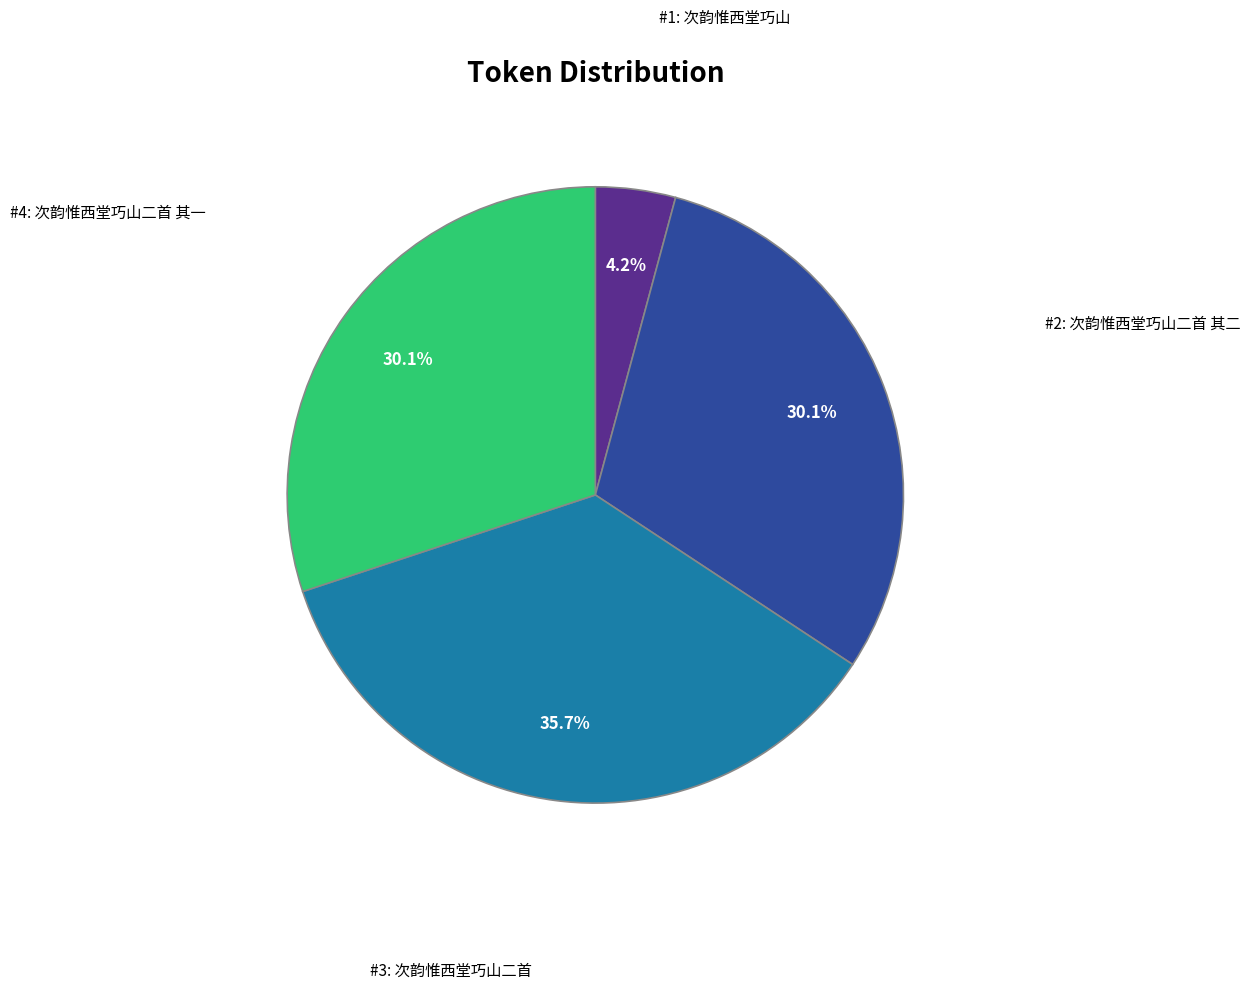

Is there any slice that represents more than half of the pie?

No